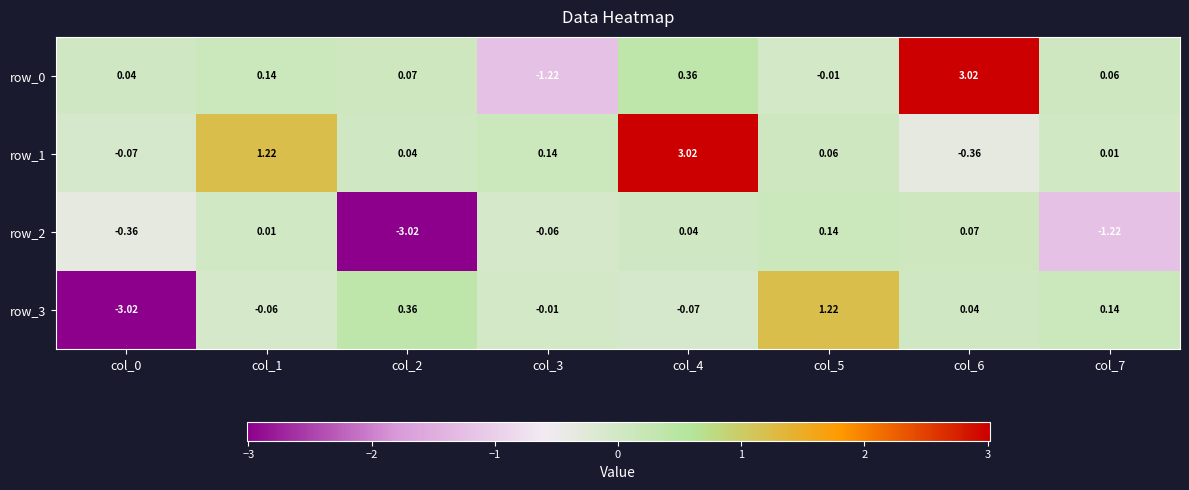

What is the total value across all series at col_1?

1.3